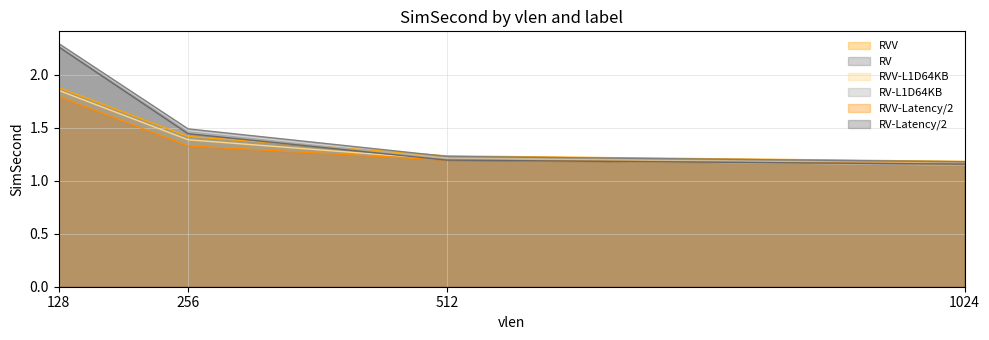

List the labels in order of RVV-L1D64KB value, smallest first.

1024, 512, 256, 128